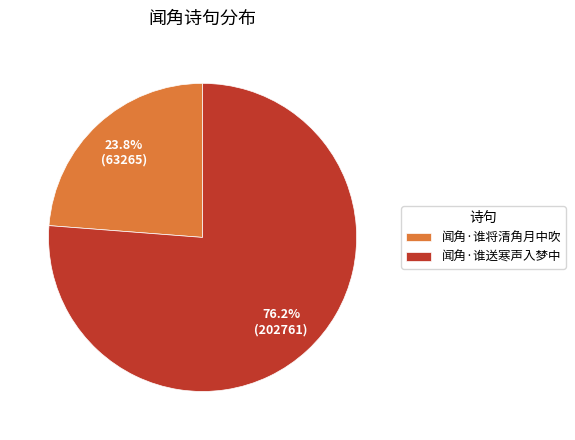

What is the largest slice in the pie chart?

闻角·谁送寒声入梦中